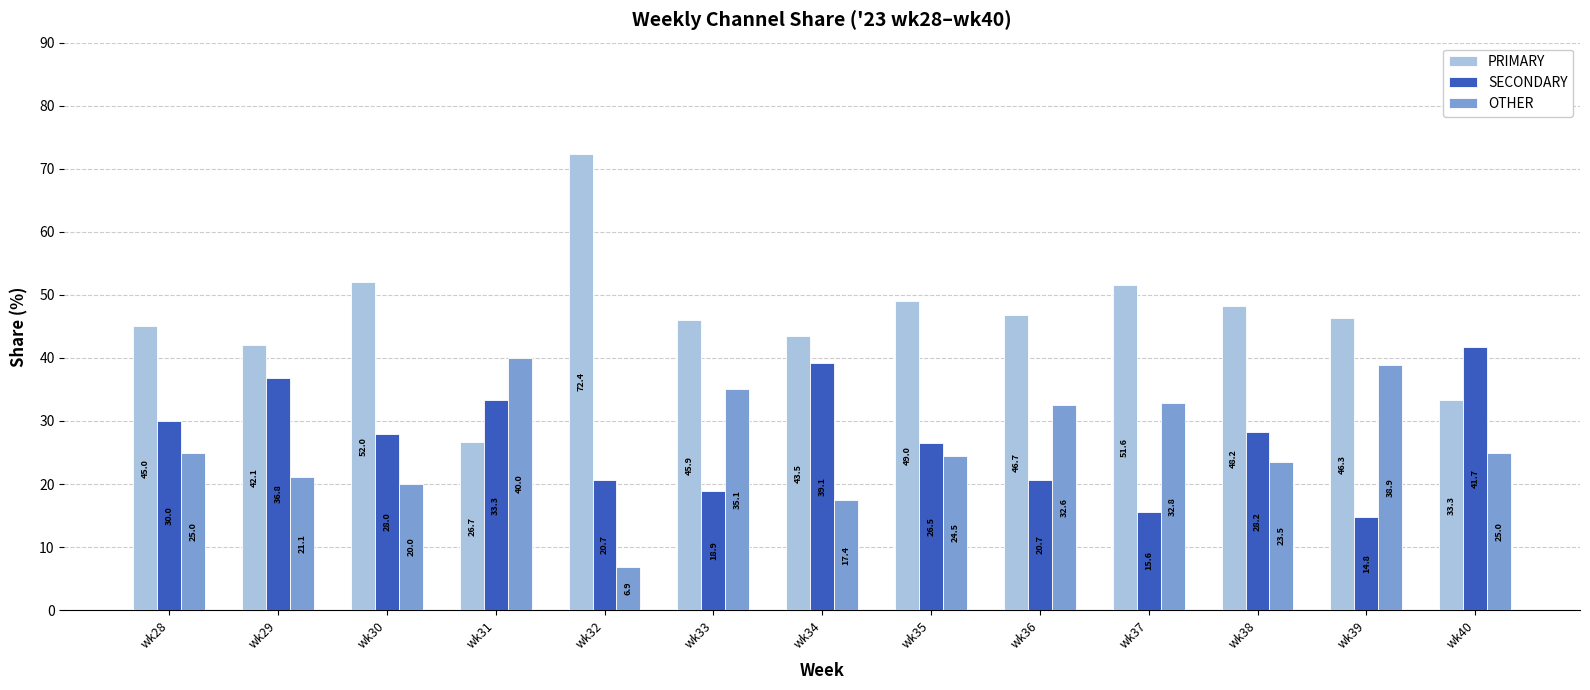

What are all the series names shown in the legend?

PRIMARY, SECONDARY, OTHER